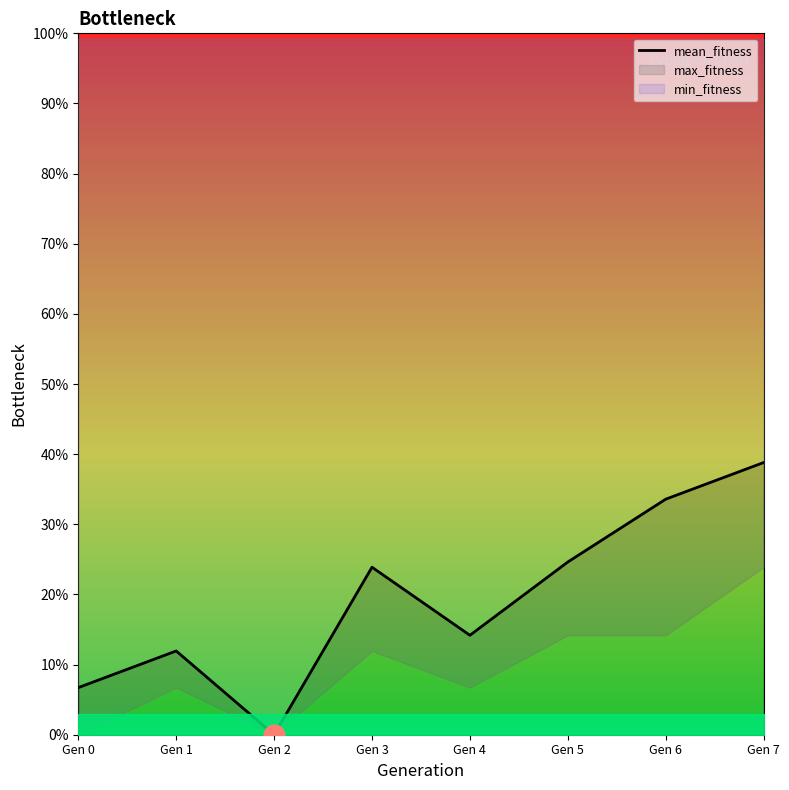

Does the chart have visible grid lines?

No